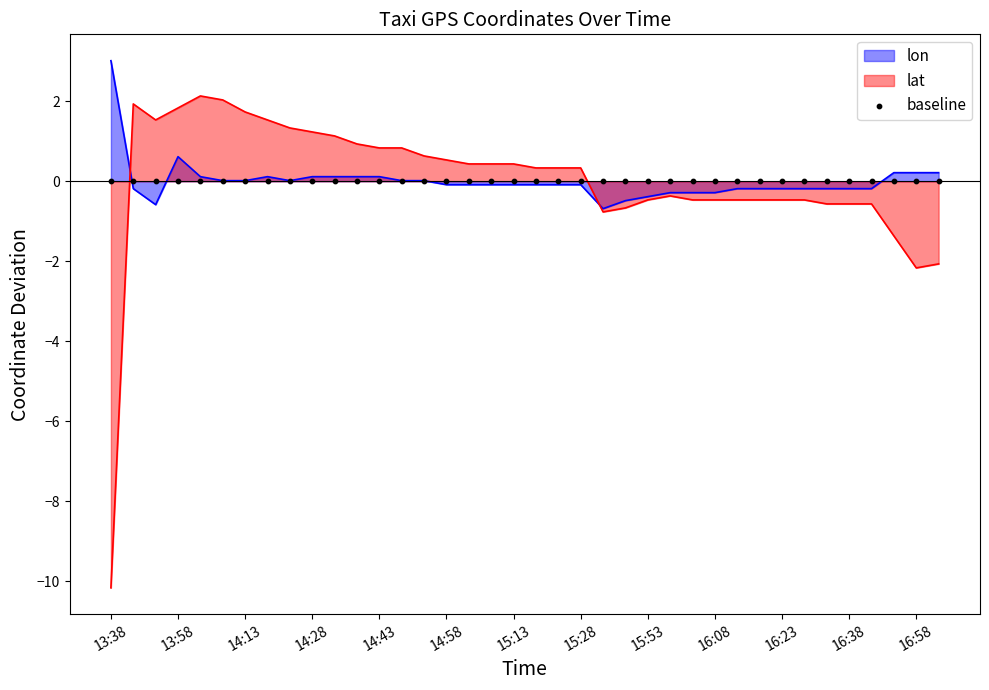

Which series has the largest Y range (max minus min)?

lat